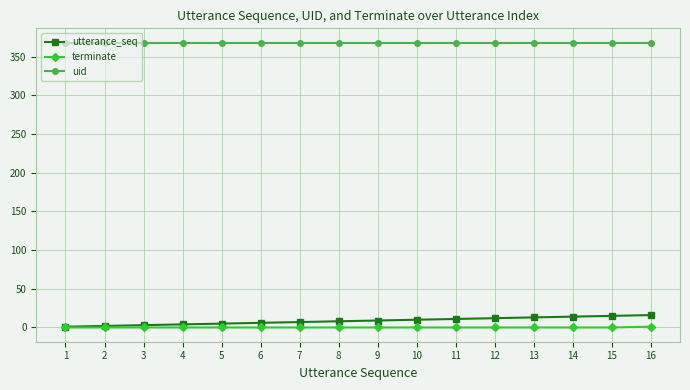

True or false: utterance_seq has a value of 14 at 14.

True